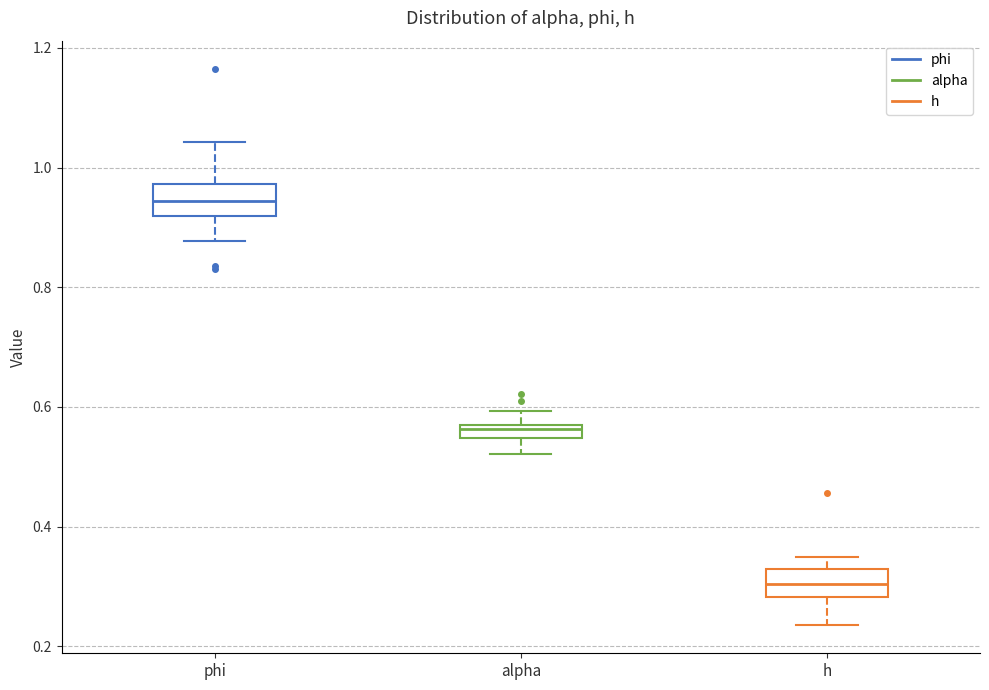

Which box's median line is the highest?

phi